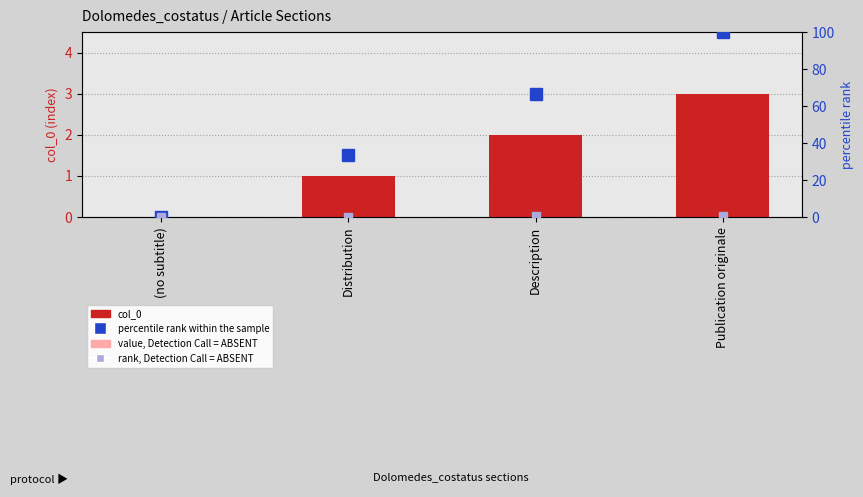

List the series in order of their peak value, highest first.

percentile rank within the sample, col_0, value, Detection Call = ABSENT, rank, Detection Call = ABSENT